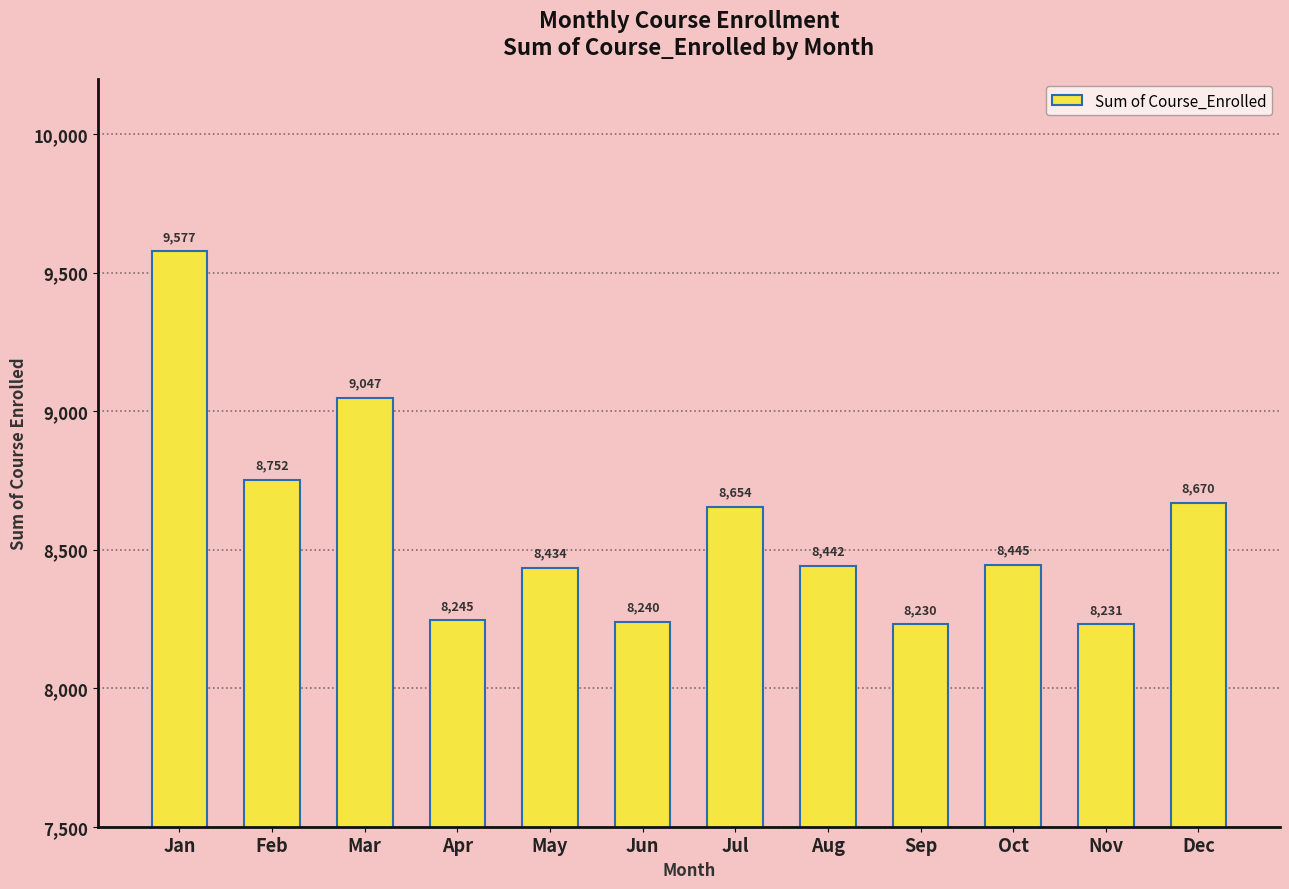

Reading right to left, list all the values displayed in this chart.

Dec=8670	Nov=8231	Oct=8445	Sep=8230	Aug=8442	Jul=8654	Jun=8240	May=8434	Apr=8245	Mar=9047	Feb=8752	Jan=9577